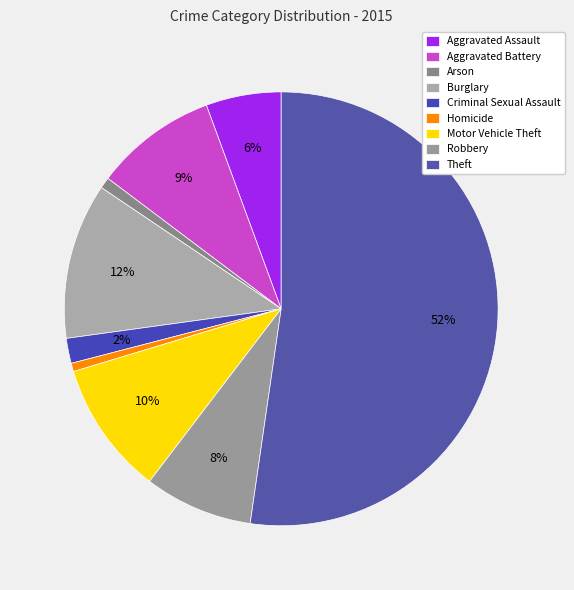

How many slices are in this pie chart?

9